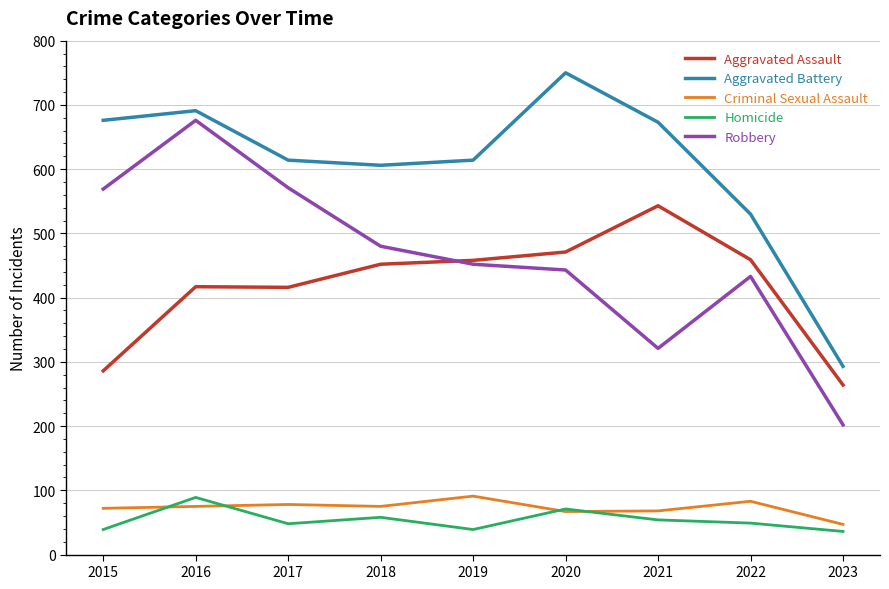

Is it true that Robbery equals 275 at 2017?

False